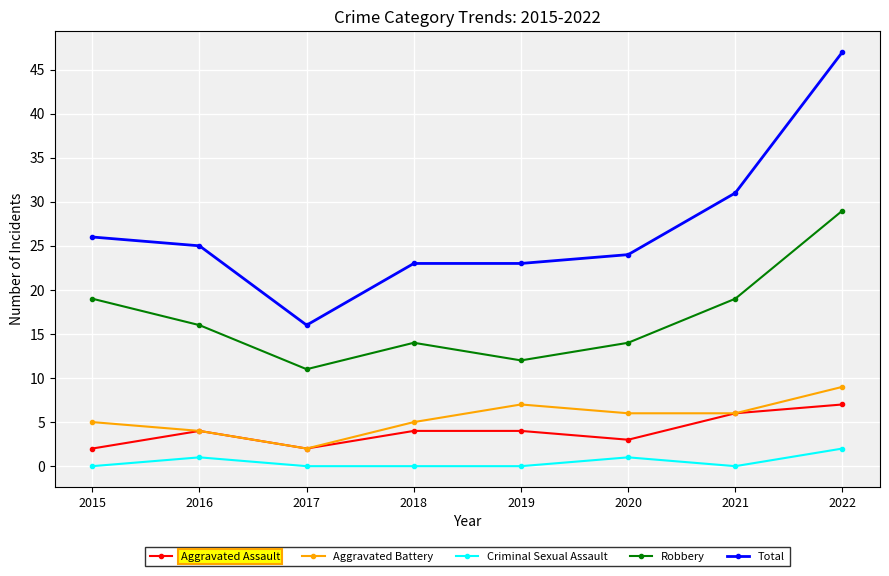

Reading left to right, what are all the values shown in this chart?

Aggravated Assault: 2015=2	2016=4	2017=2	2018=4	2019=4	2020=3	2021=6	2022=7
Aggravated Battery: 2015=5	2016=4	2017=2	2018=5	2019=7	2020=6	2021=6	2022=9
Criminal Sexual Assault: 2015=0	2016=1	2017=0	2018=0	2019=0	2020=1	2021=0	2022=2
Robbery: 2015=19	2016=16	2017=11	2018=14	2019=12	2020=14	2021=19	2022=29
Total: 2015=26	2016=25	2017=16	2018=23	2019=23	2020=24	2021=31	2022=47